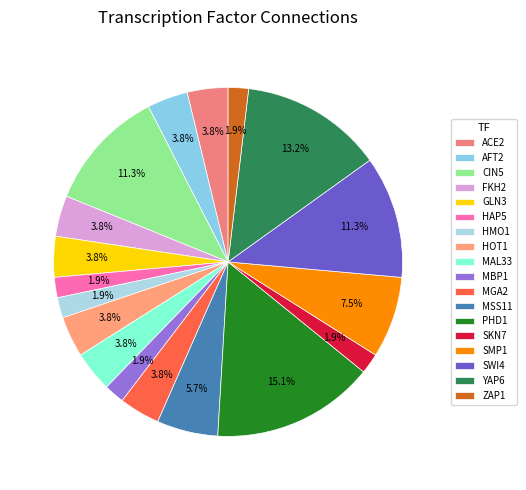

Is the sum of SKN7 and SWI4 greater than half?

No